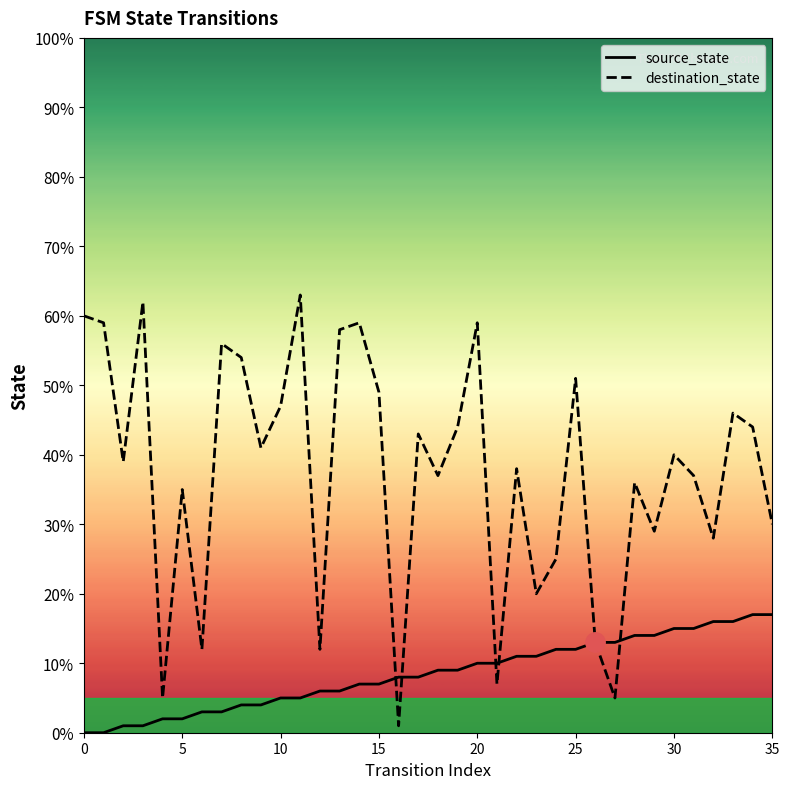

Rank the series by their maximum value, from lowest to highest.

source_state, destination_state